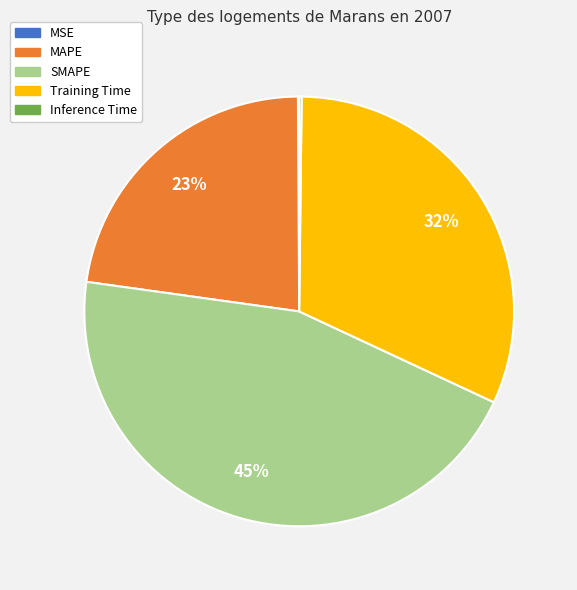

Which category has the biggest portion of the pie?

SMAPE